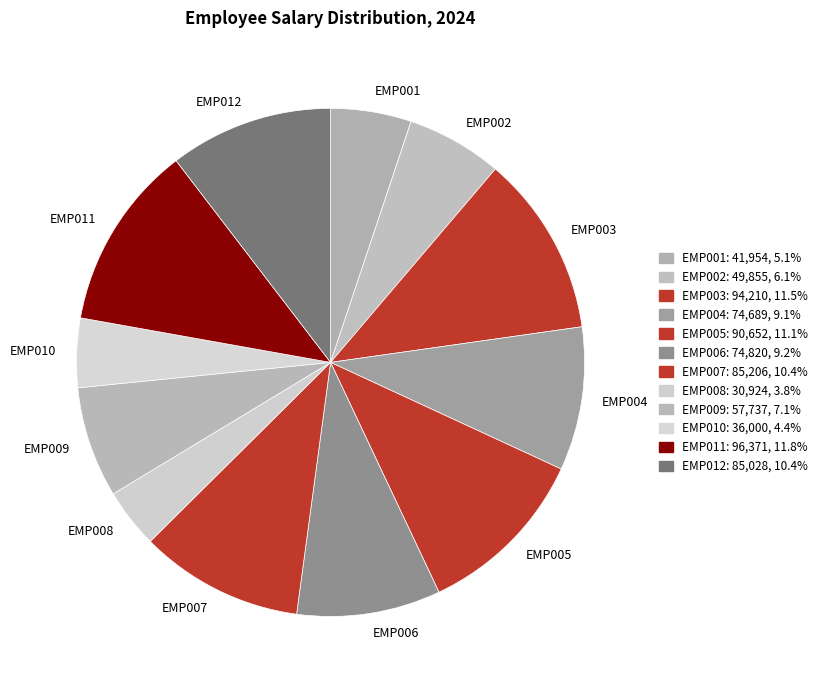

What is the smallest slice in the pie chart?

EMP008